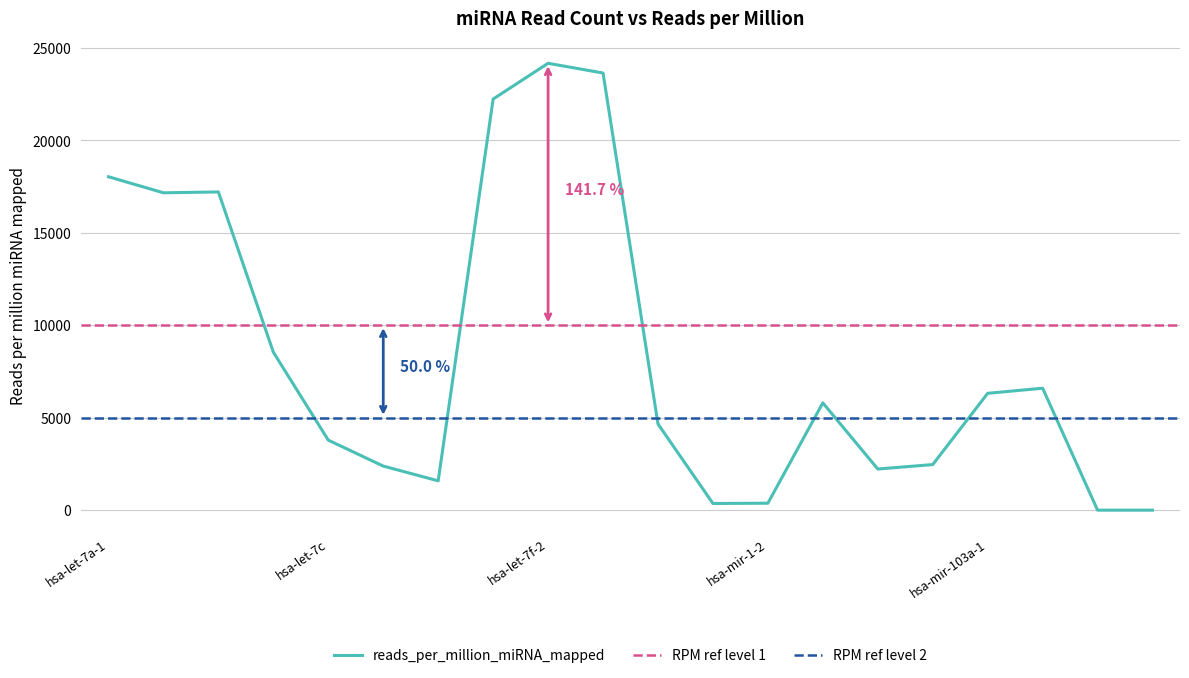

What is the value of the 13th point from the left?

376.1